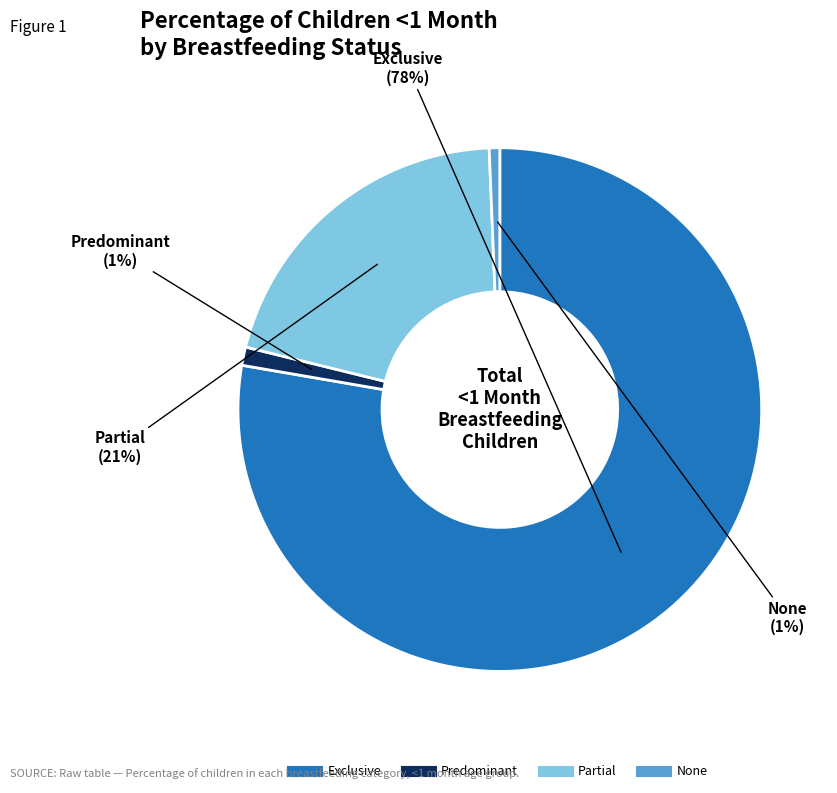

What percentage is the Partial slice, to the nearest percent?

21%